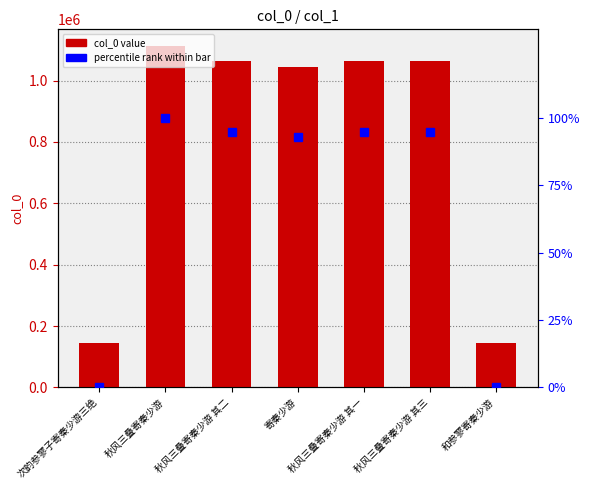

Reading left to right, what are all the values shown in this chart?

col_0: 143224.0	1111393.0	1062467.0	1045170.0	1062466.0	1062468.0	143213.0
percentile rank within bar: 0.0	100.0	94.9	93.2	94.9	94.9	0.0